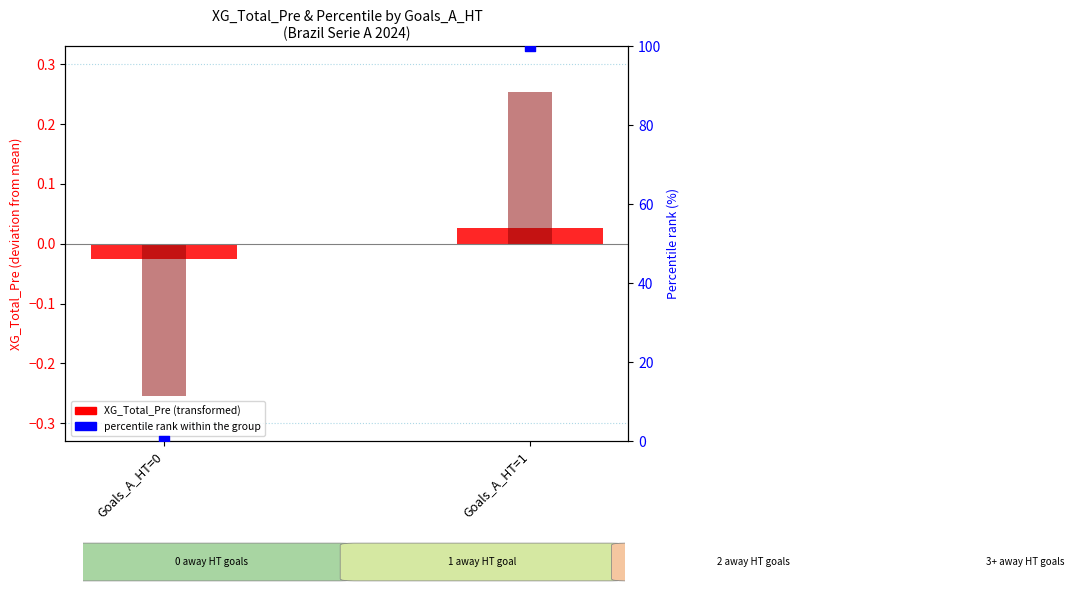

At which category is the sum across all series the highest?

Goals_A_HT=1